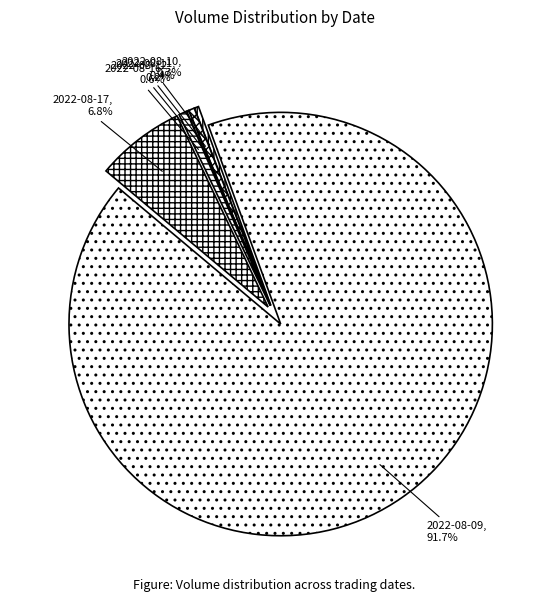

What is the total percentage of 2022-08-11 and 2022-08-12?

0.6%